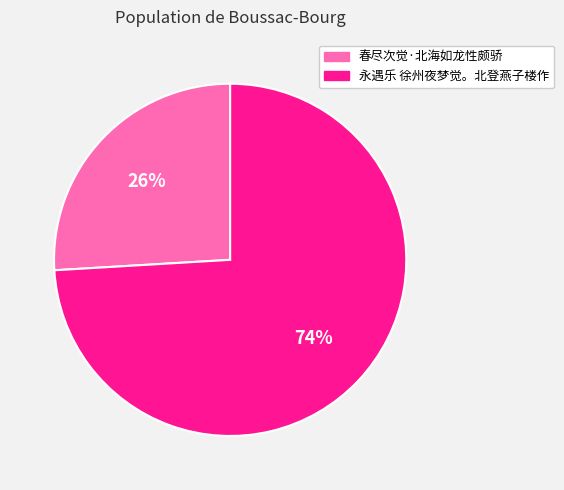

Which has a higher value, 春尽次觉·北海如龙性颇骄 or 永遇乐 徐州夜梦觉。北登燕子楼作?

永遇乐 徐州夜梦觉。北登燕子楼作